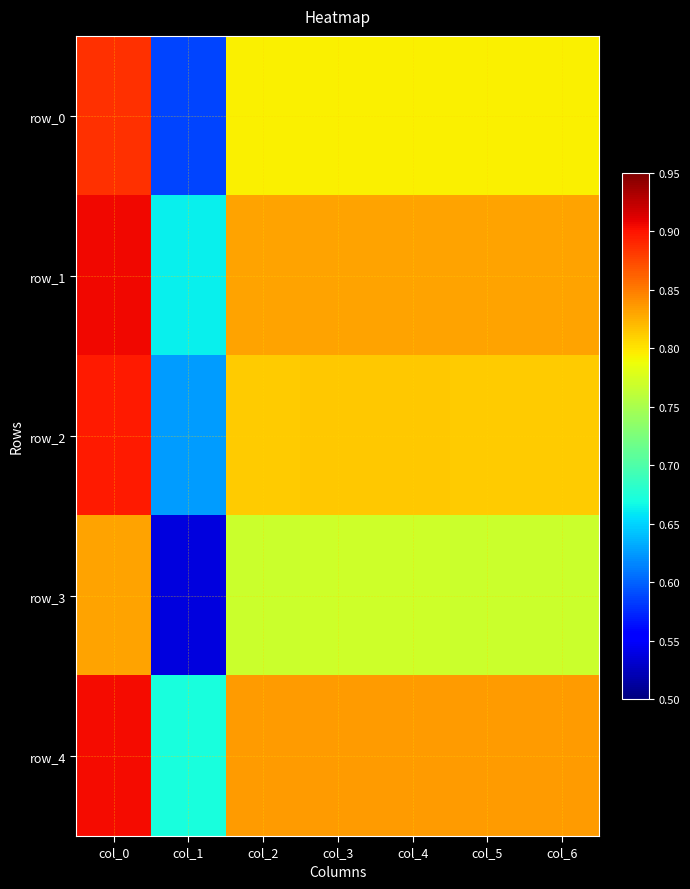

Which series has the largest total across all categories?

row_4